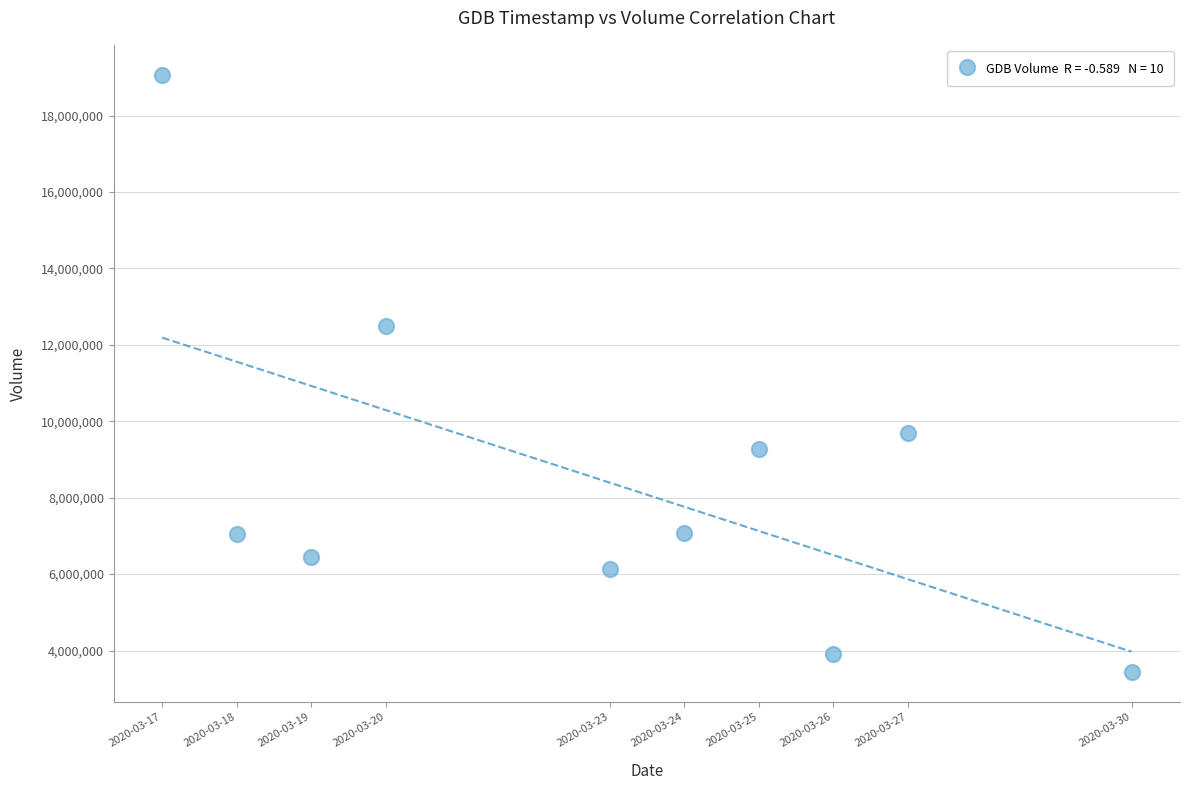

What Y value in the scatter plot is closest to 11250100?

12487400